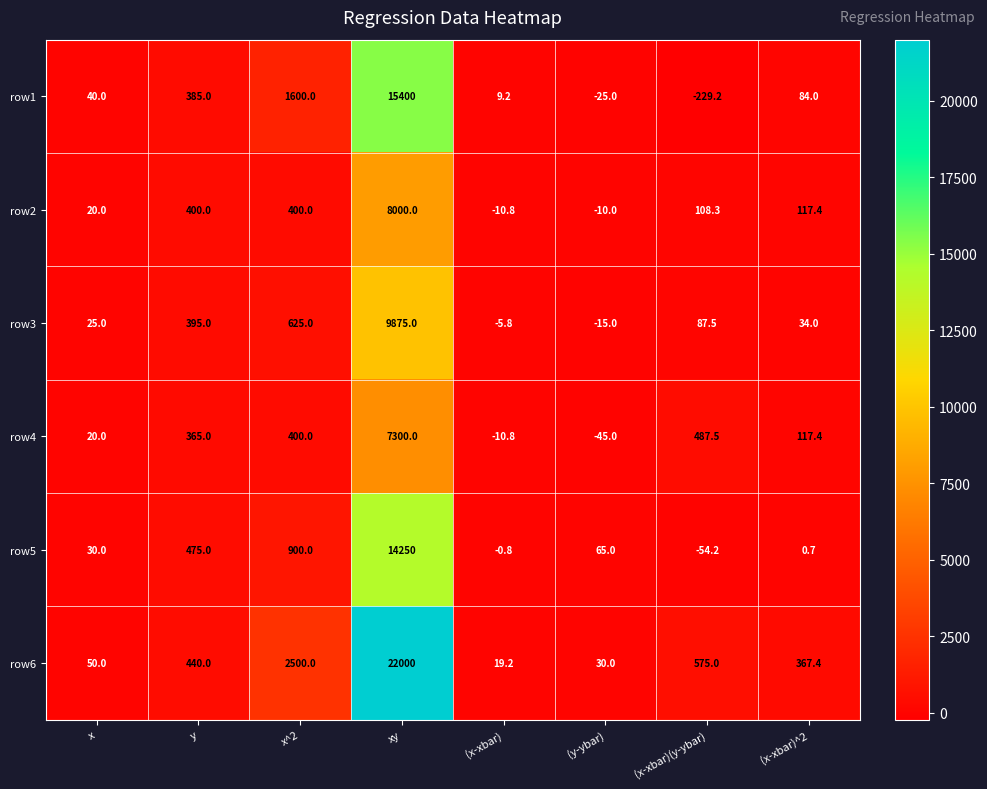

Which series has the largest total across all categories?

row6